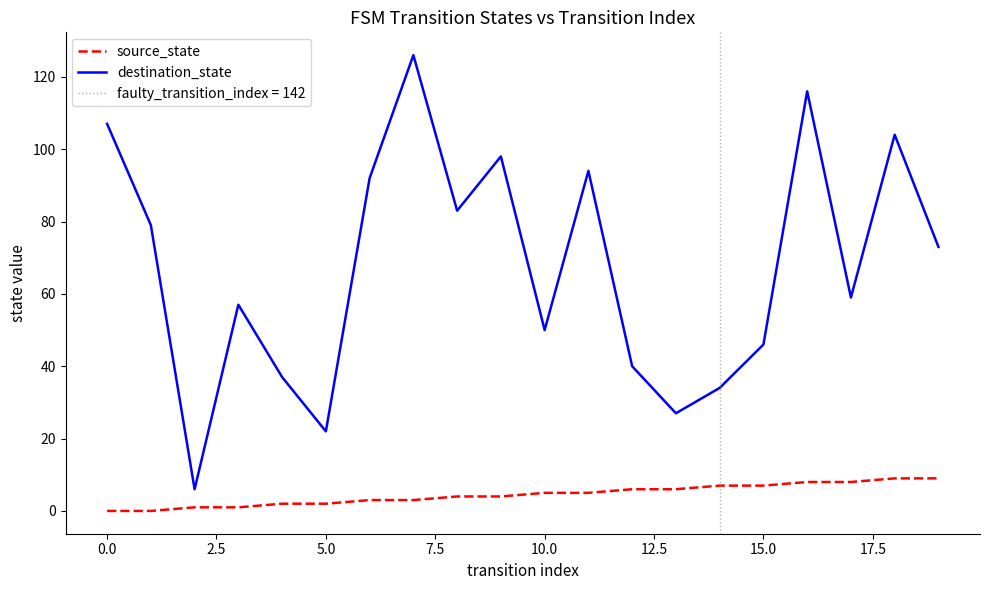

True or false: source_state and destination_state cross at least once.

False